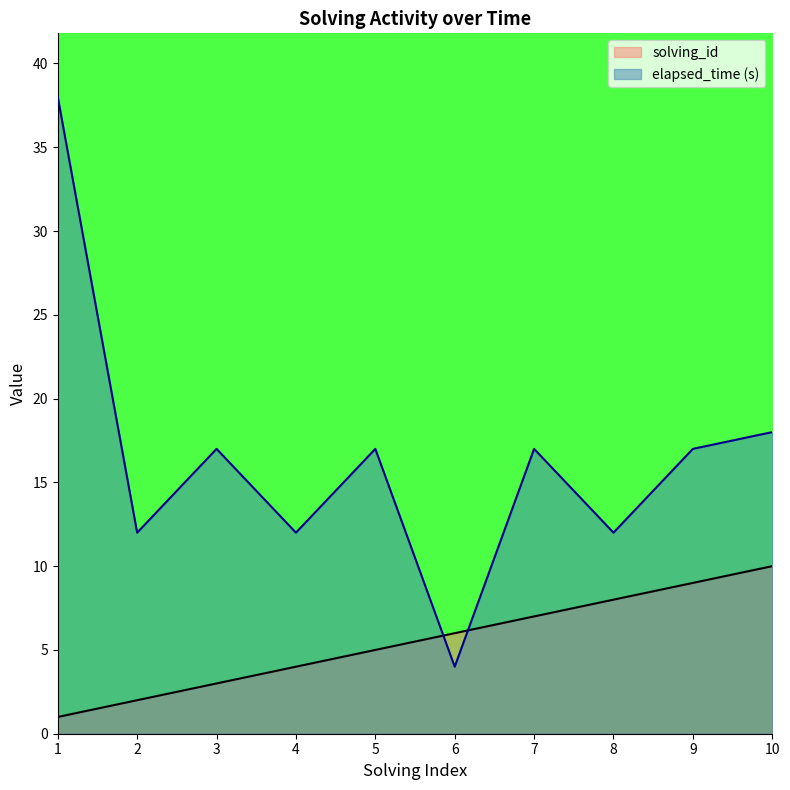

List the series in order of their overall mean, lowest first.

solving_id, elapsed_time (s)